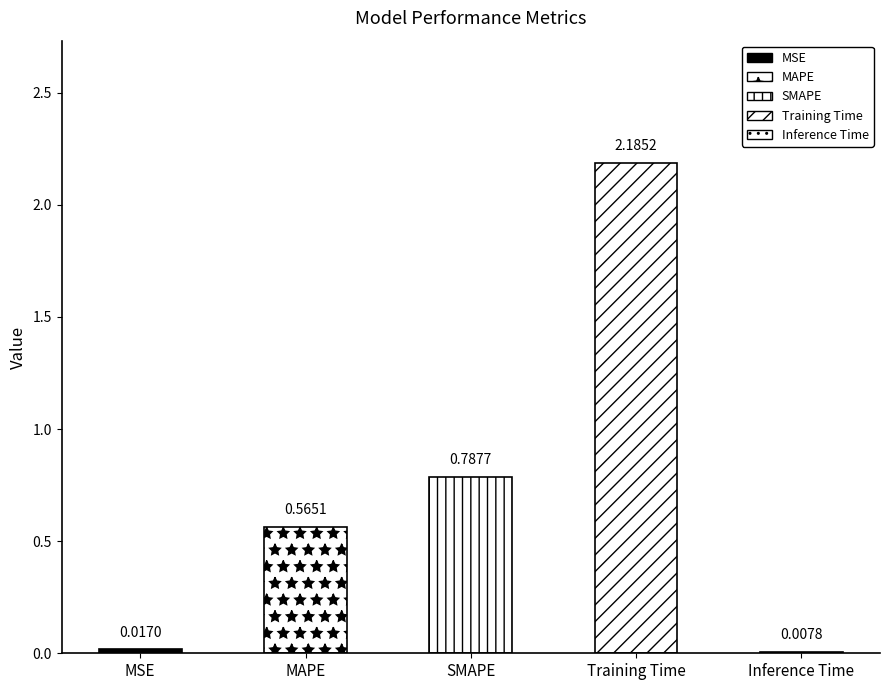

How many bars are there in total?

5